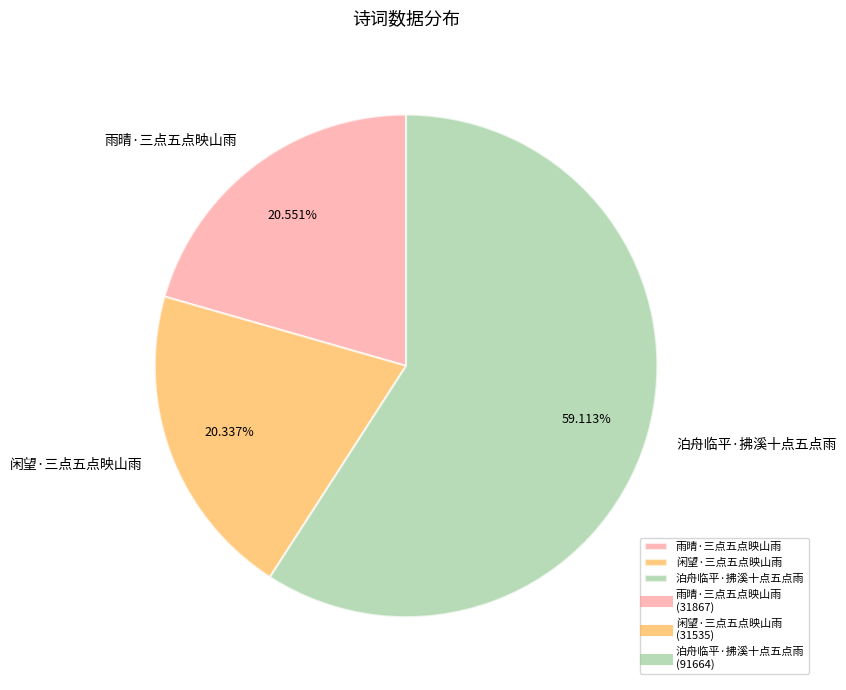

Which slice represents more than half of the pie?

泊舟临平·拂溪十点五点雨